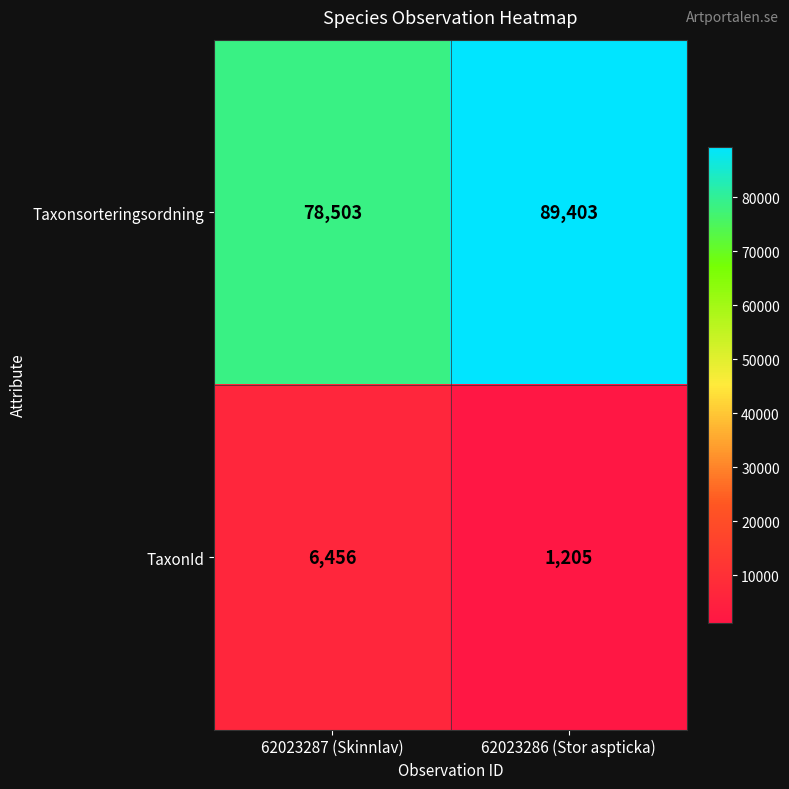

Reading left to right, list all the values displayed in this chart.

Taxonsorteringsordning: 78503	89403
TaxonId: 6456	1205